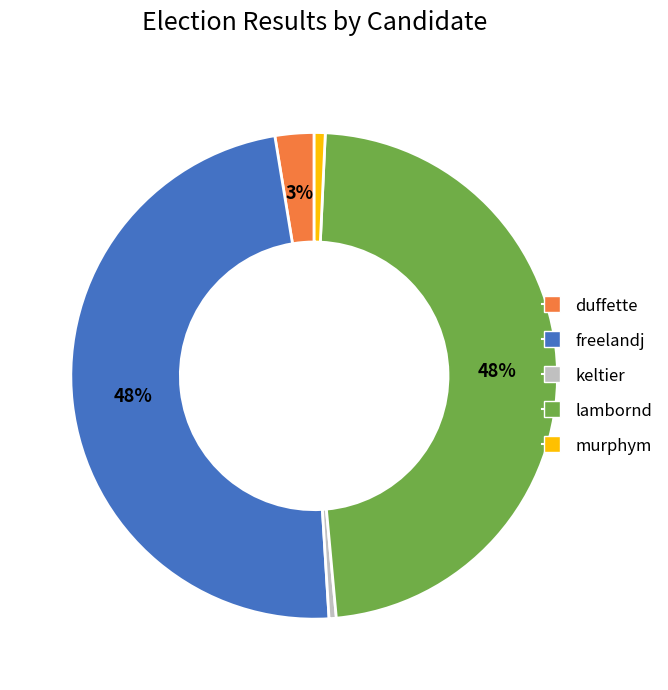

To the nearest percent, what is the average slice percentage?

20%